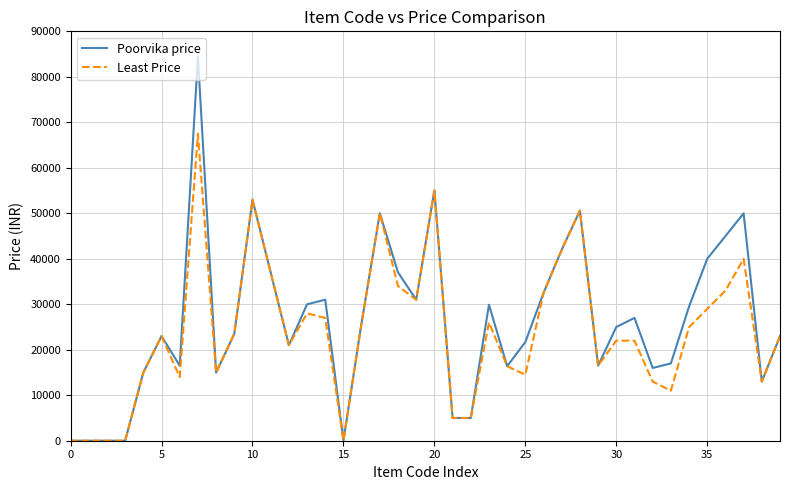

Rank the series by their maximum value, from highest to lowest.

Poorvika price, Least Price